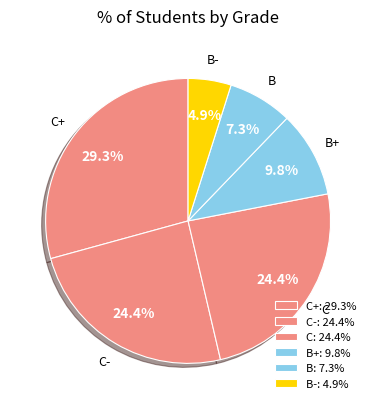

What percentage is the B+ slice, to the nearest percent?

10%